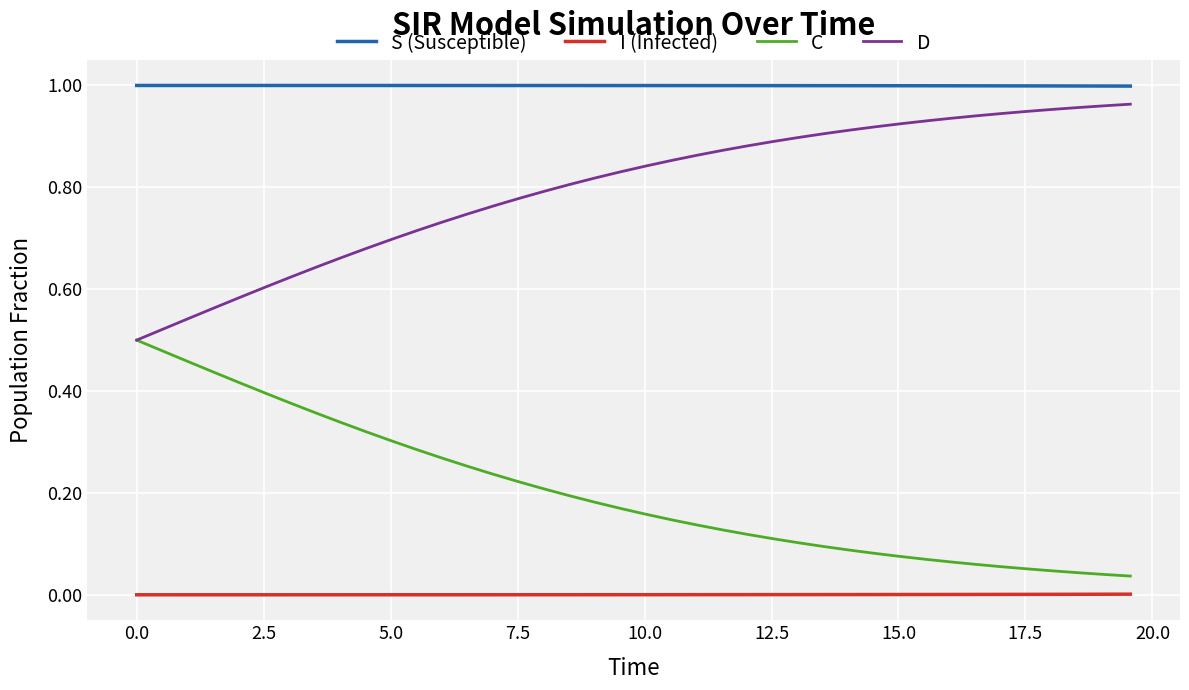

True or false: S (Susceptible) and I (Infected) intersect in this chart.

False